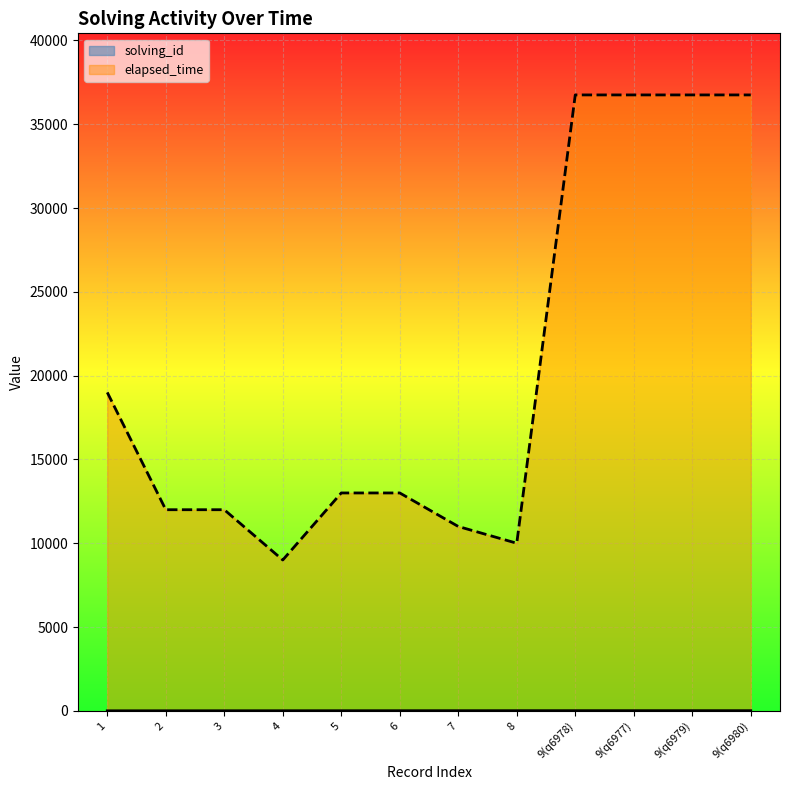

Which series changed the most between 5 and 9(q6979)?

elapsed_time